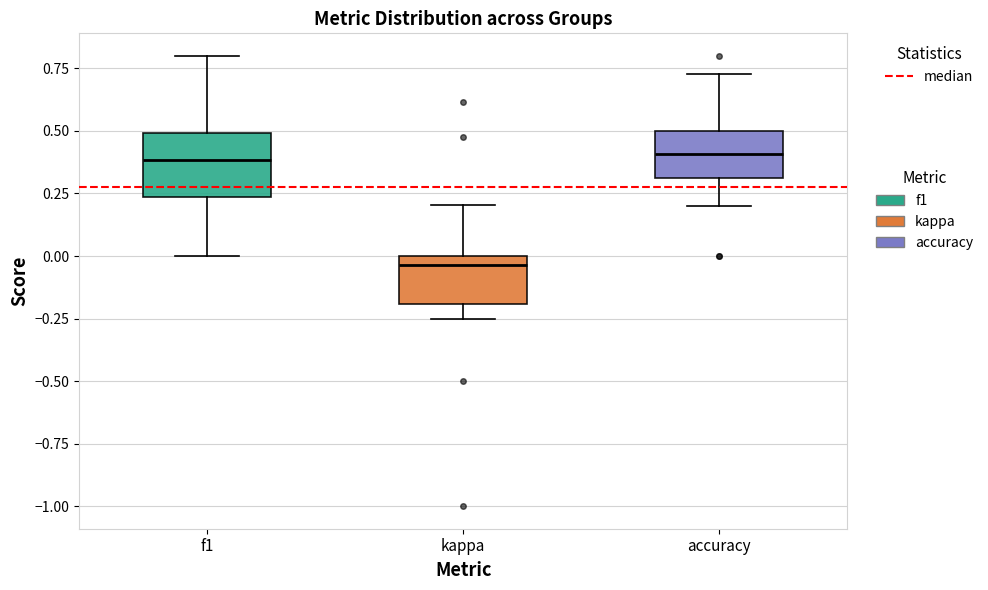

Which box's median line is the lowest?

kappa